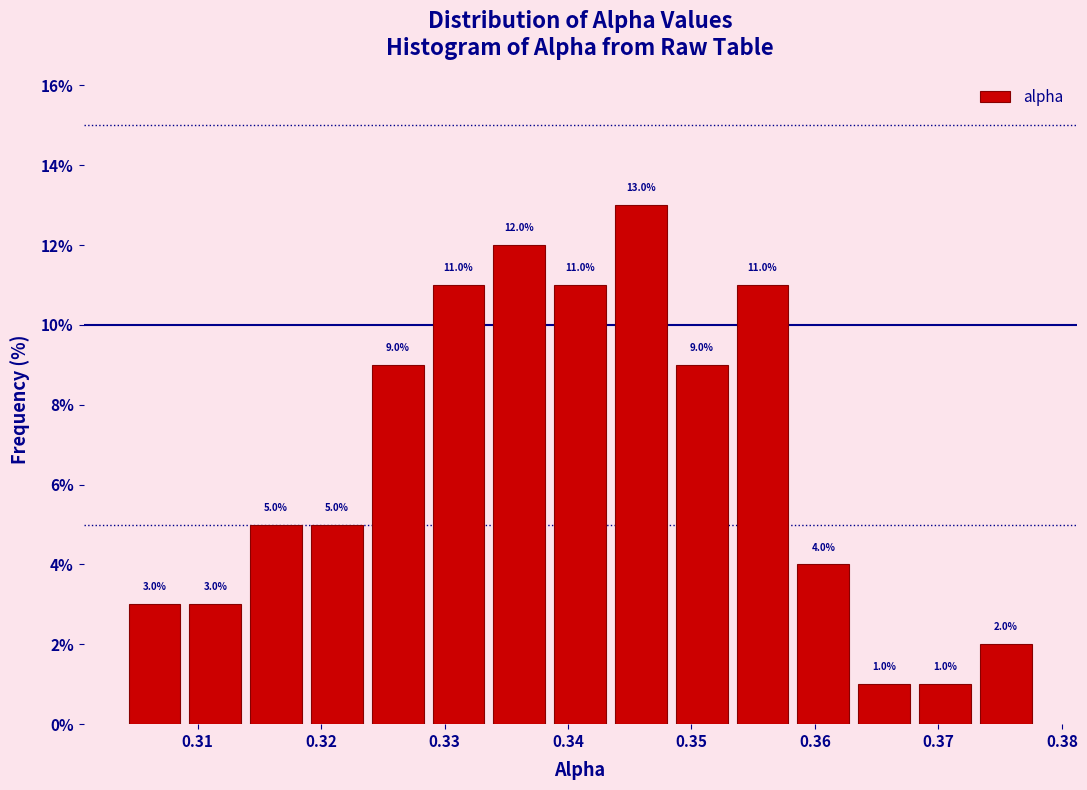

Reading left to right, list every bar in this chart as the range it spans on the x-axis followed by its height. The bar edges are not printed on the chart, so give them approximately, as read against the axis.

0.304 to 0.309: 3.0
0.309 to 0.314: 3.0
0.314 to 0.319: 5.0
0.319 to 0.324: 5.0
0.324 to 0.329: 9.0
0.329 to 0.334: 11.0
0.334 to 0.339: 12.0
0.339 to 0.344: 11.0
0.344 to 0.349: 13.0
0.349 to 0.354: 9.0
0.354 to 0.359: 11.0
0.359 to 0.364: 4.0
0.364 to 0.368: 1.0
0.368 to 0.373: 1.0
0.373 to 0.378: 2.0